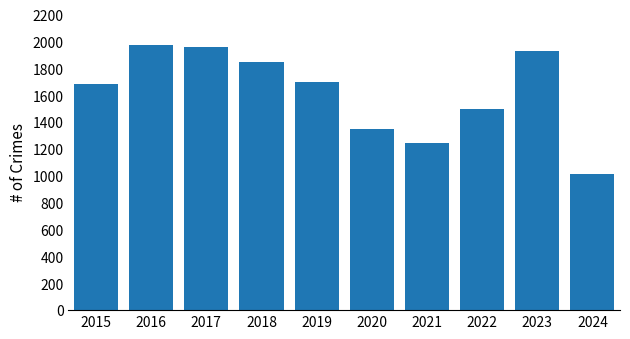

Which category has the lowest value across all series?

2024